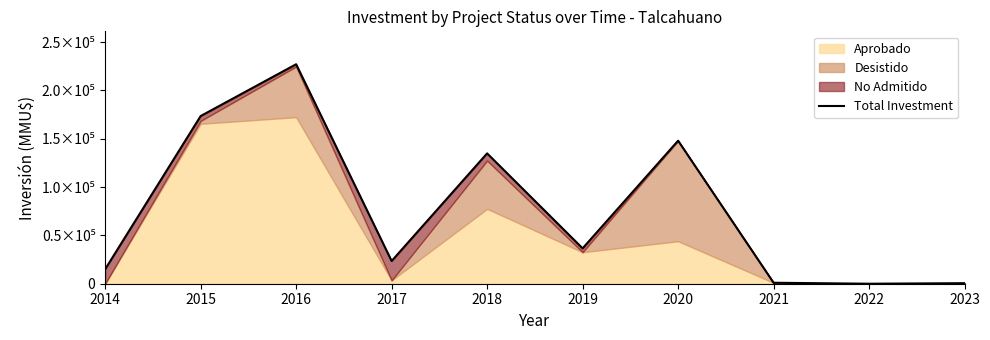

Between 2023 and 2016, which is larger?

2016